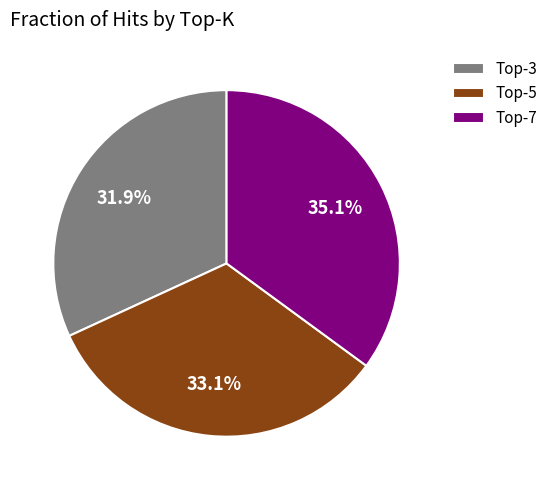

Is there any slice that represents more than half of the pie?

No